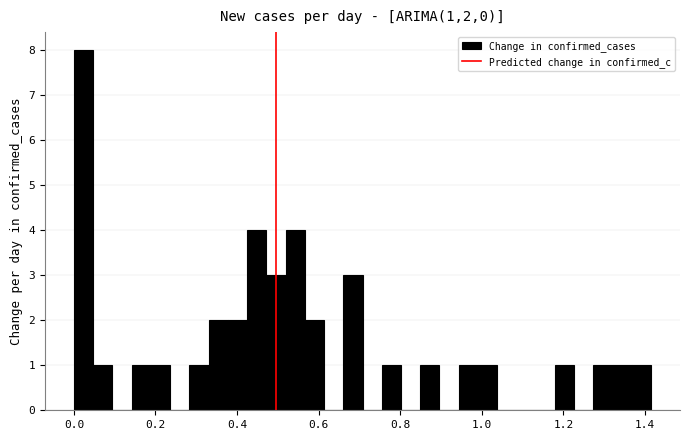

Read against the x-axis, roughly where is the centre of the tallest bar?

0.02